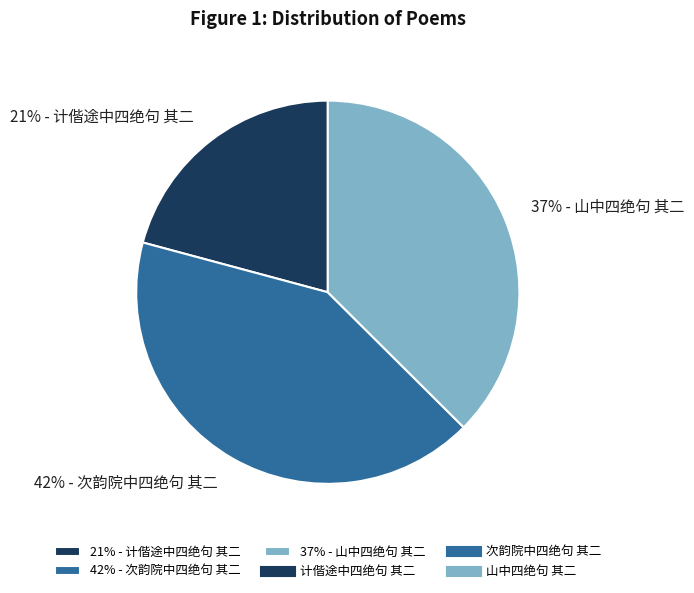

Which slice is the smallest?

21% - 计偕途中四绝句 其二